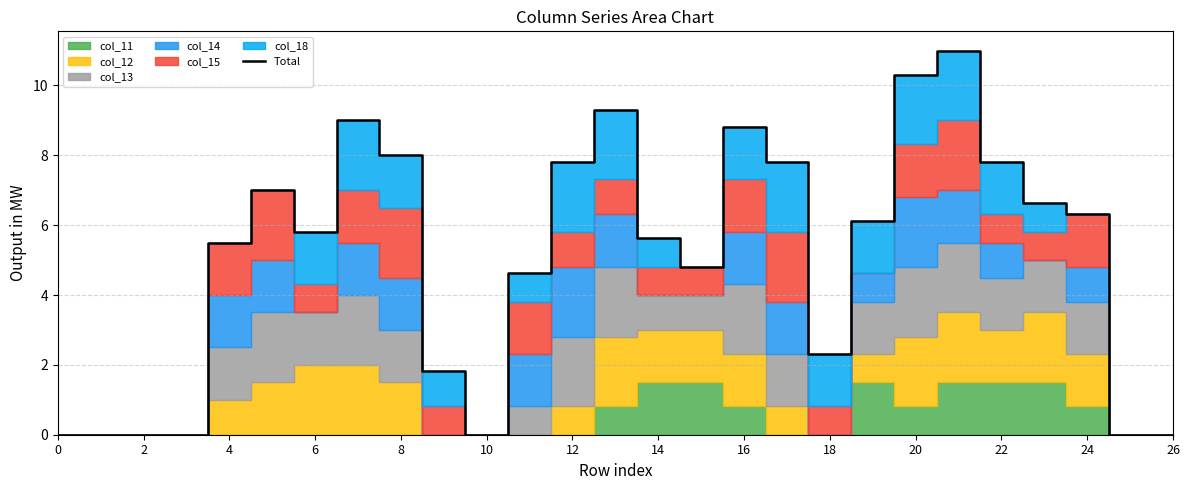

How many values exceed 5?

16